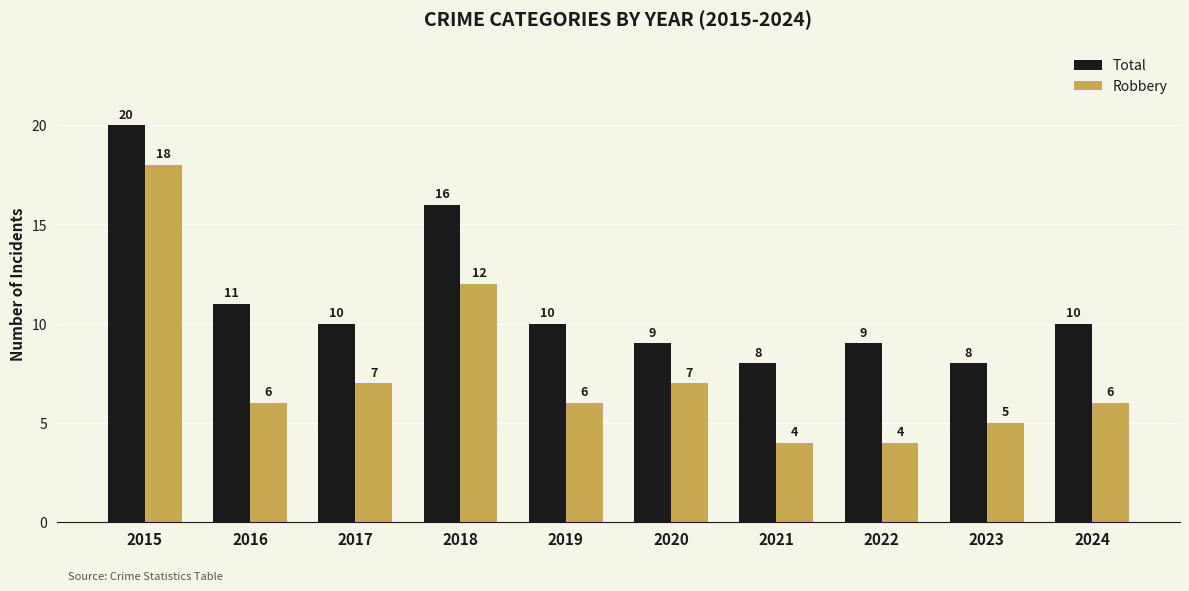

What is the value of the Total bar at the 10th from the left?

10